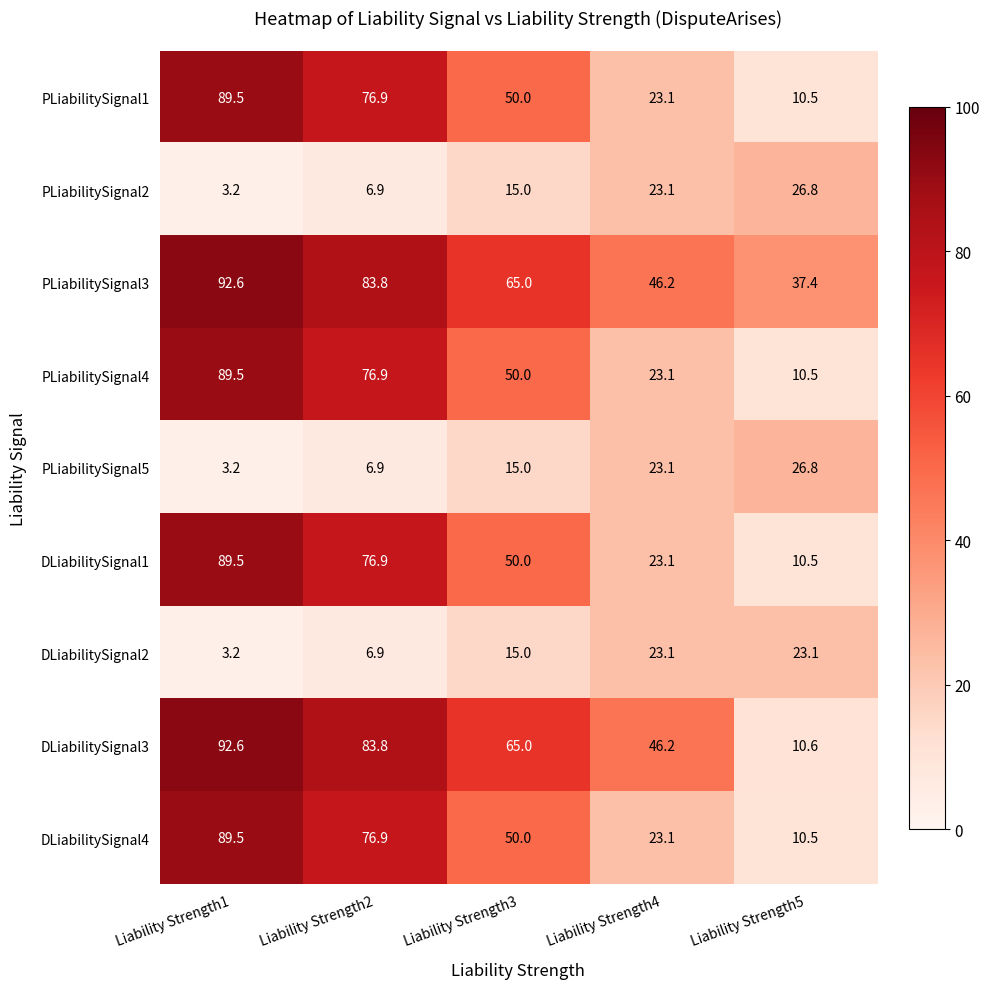

What is the difference between the maximum and second lowest values in the DLiabilitySignal1 series?

66.4